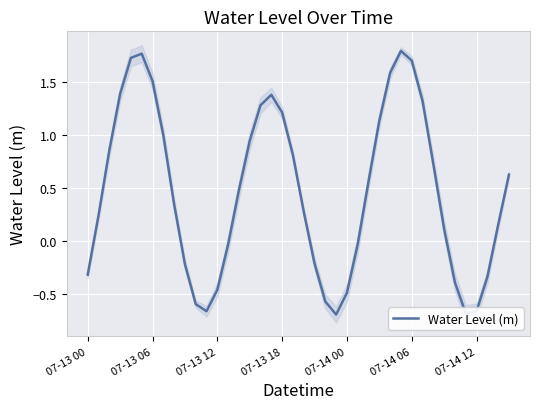

Is it true that Water Level (m) equals -0.8 at 07-13 12?

False